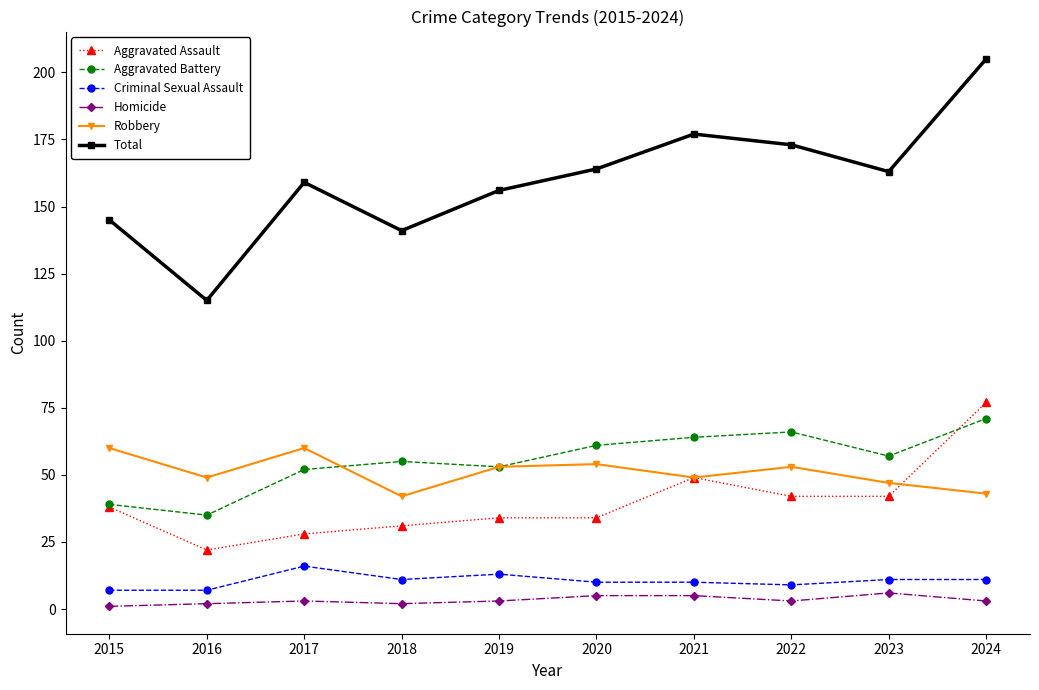

At which category does Robbery reach its first local peak?

2017